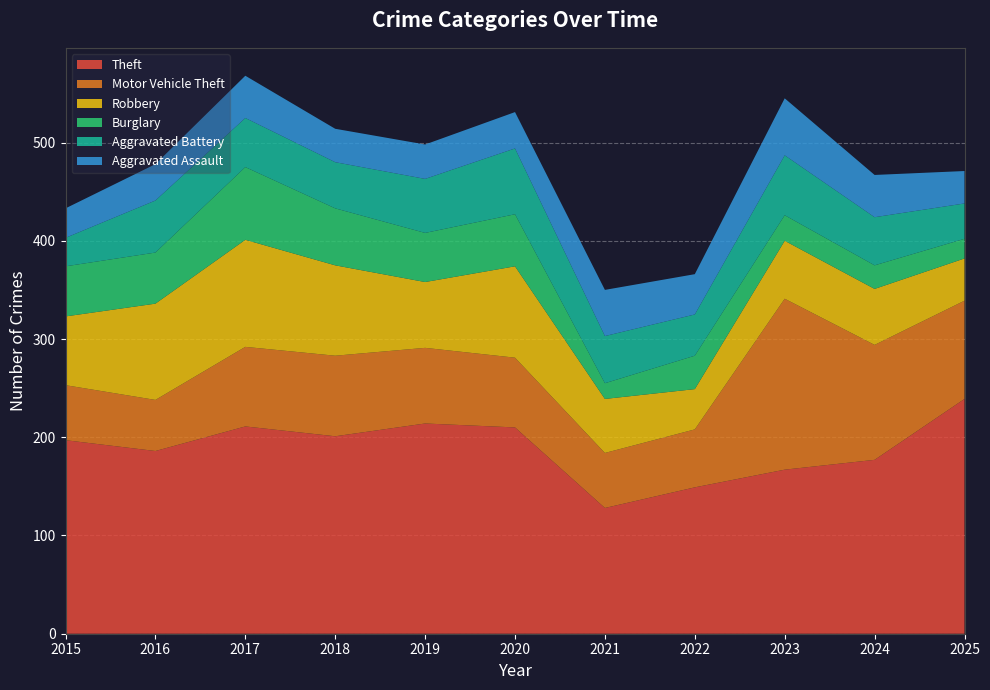

Reading left to right, transcribe all the data shown in this chart.

Theft: 197	186	211	201	214	210	128	149	167	177	239
Motor Vehicle Theft: 56	52	81	82	77	71	56	59	174	117	100
Robbery: 70	98	109	92	67	93	55	41	59	57	43
Burglary: 51	52	74	58	50	53	16	34	26	24	20
Aggravated Battery: 29	53	50	47	55	67	48	42	61	49	36
Aggravated Assault: 30	37	43	34	35	37	47	41	58	43	33